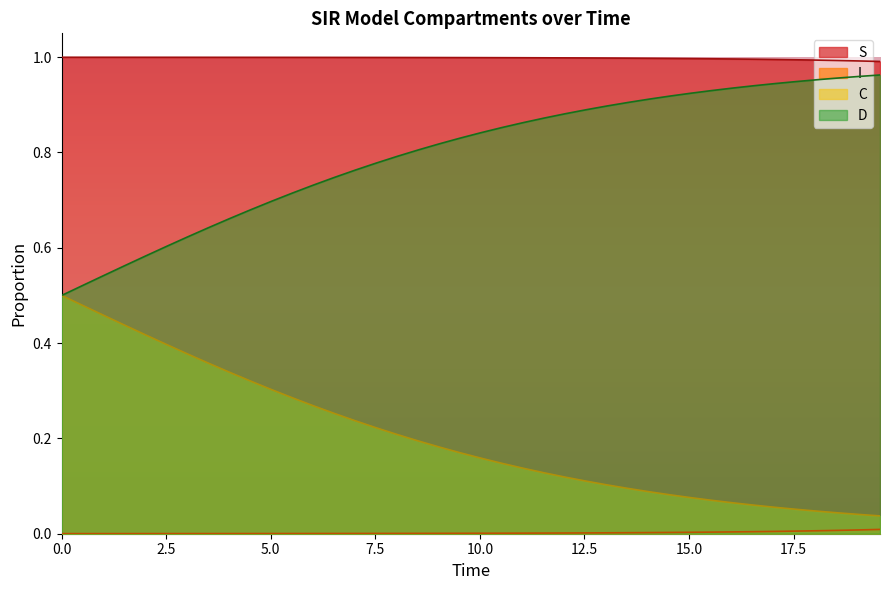

True or false: S and C intersect in this chart.

False